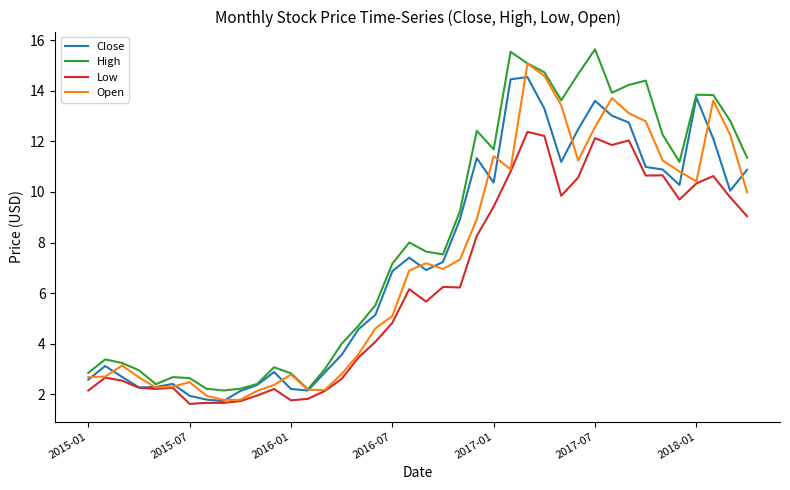

Count the number of categories in the chart.

40